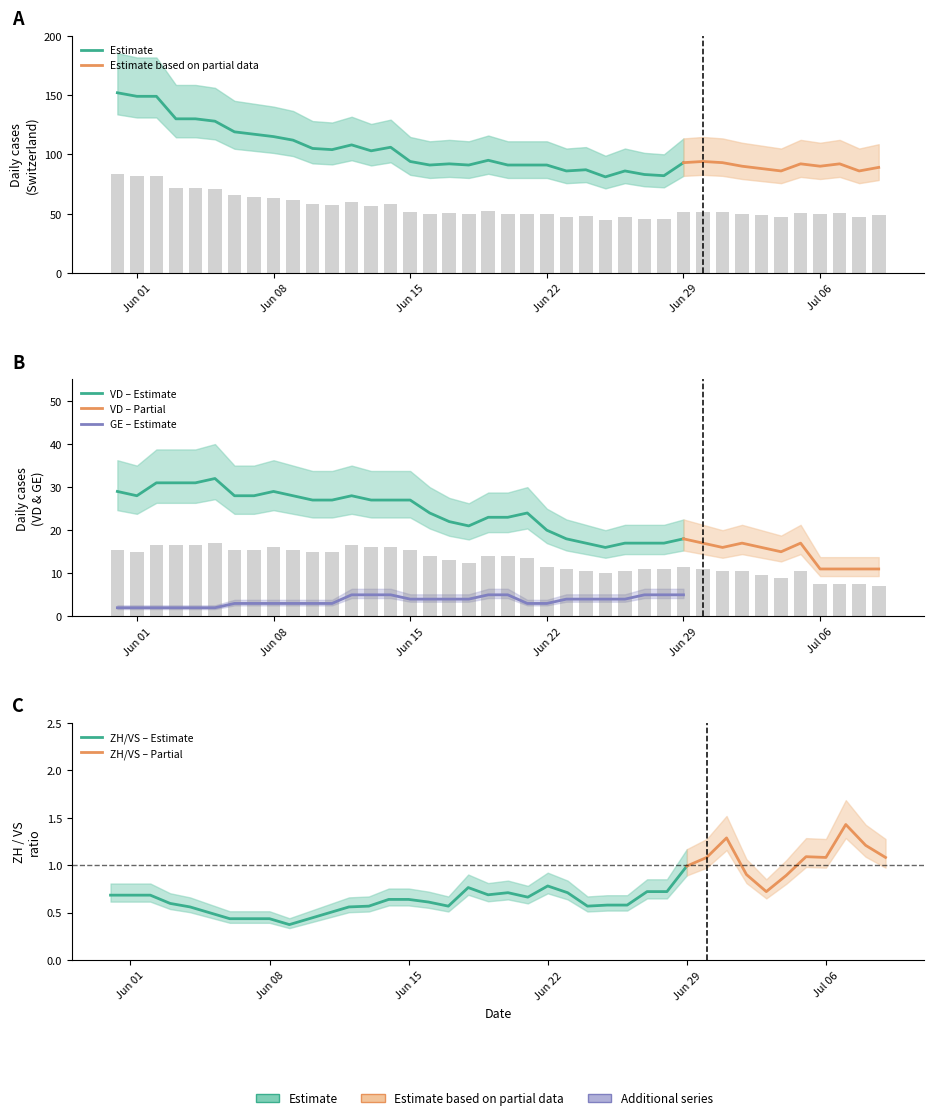

True or false: CH has a value of 91 at 20.

True